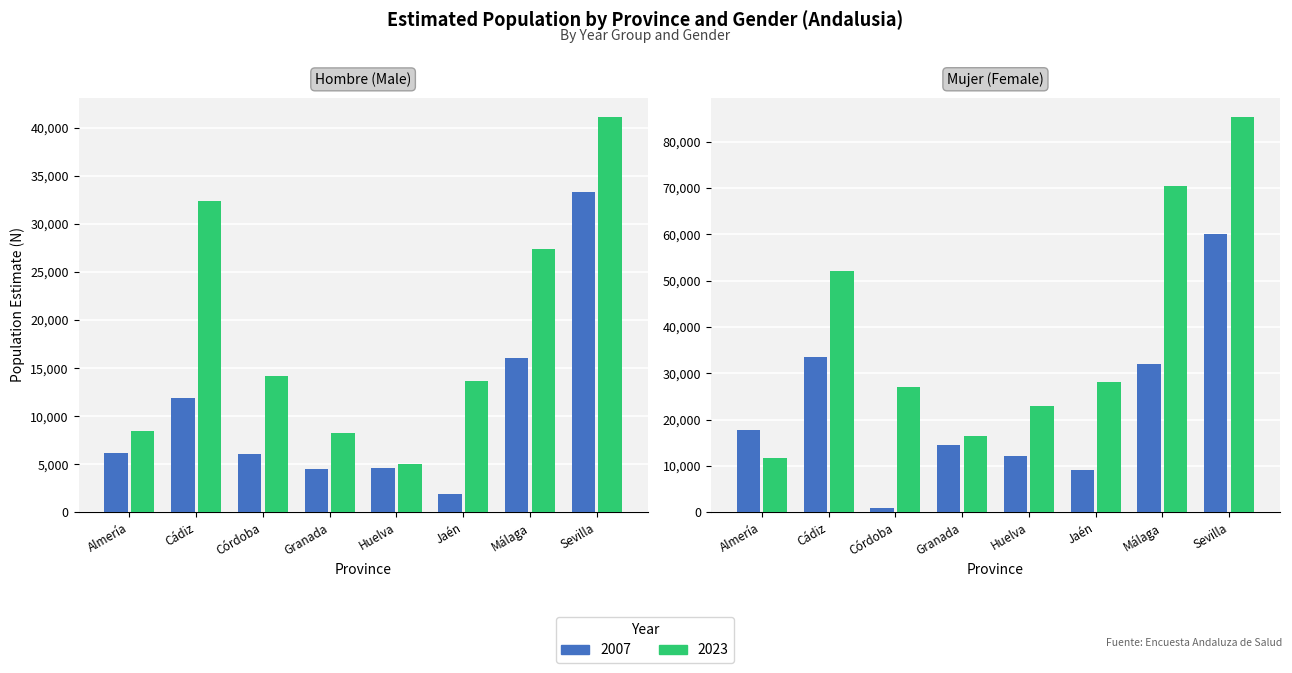

What is the approximate value of Hombre 2023 at Huelva?

5046